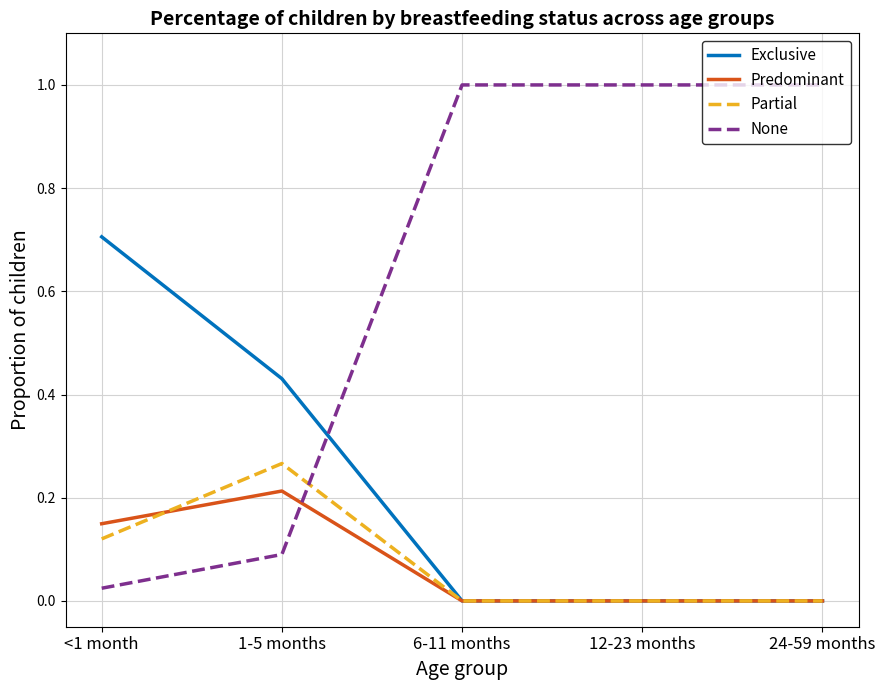

Rank the series by their maximum value, from highest to lowest.

None, Exclusive, Partial, Predominant